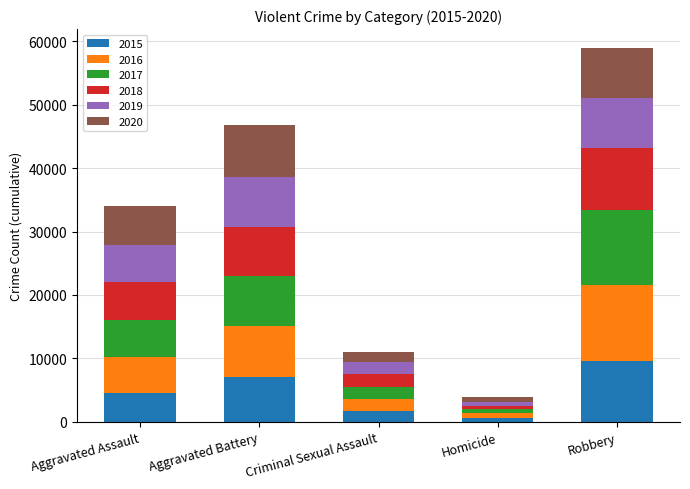

Is it true that 2015 equals 7019 at Aggravated Battery?

True